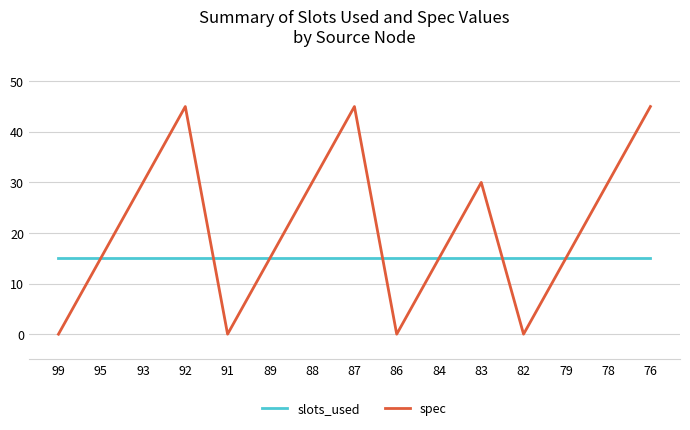

Which series has the widest spread of values?

spec